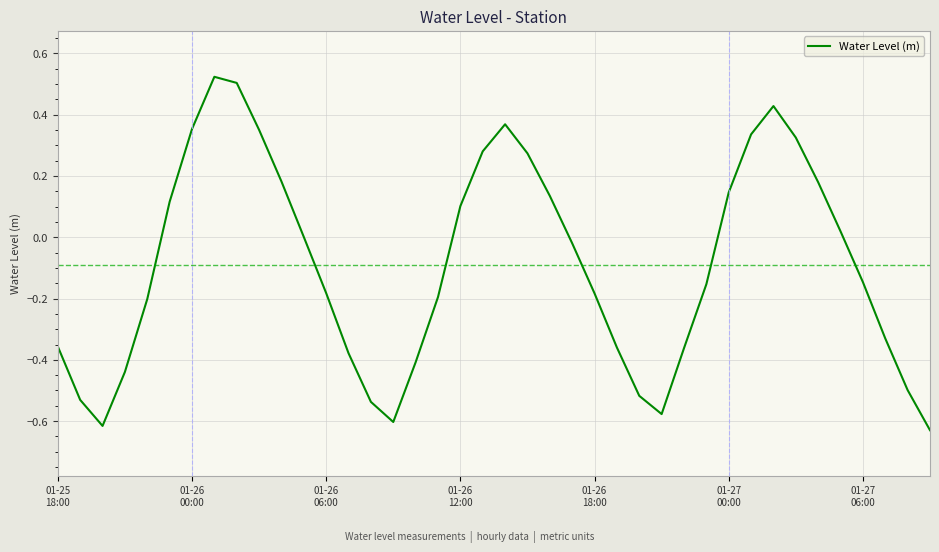

How many interior local peaks (higher than both neighbors) does the data have?

3